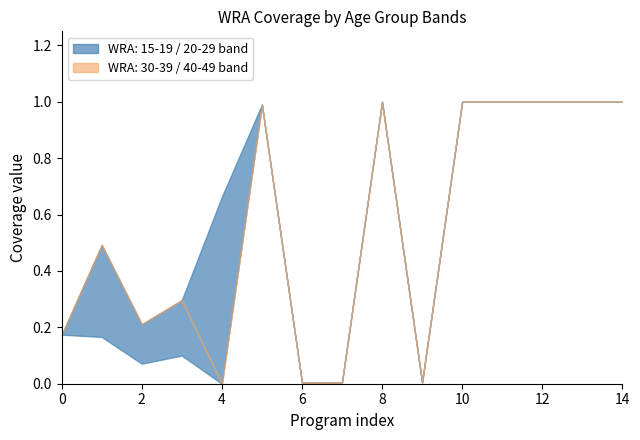

What is the average value of the WRA: 40-49 years series?

0.4